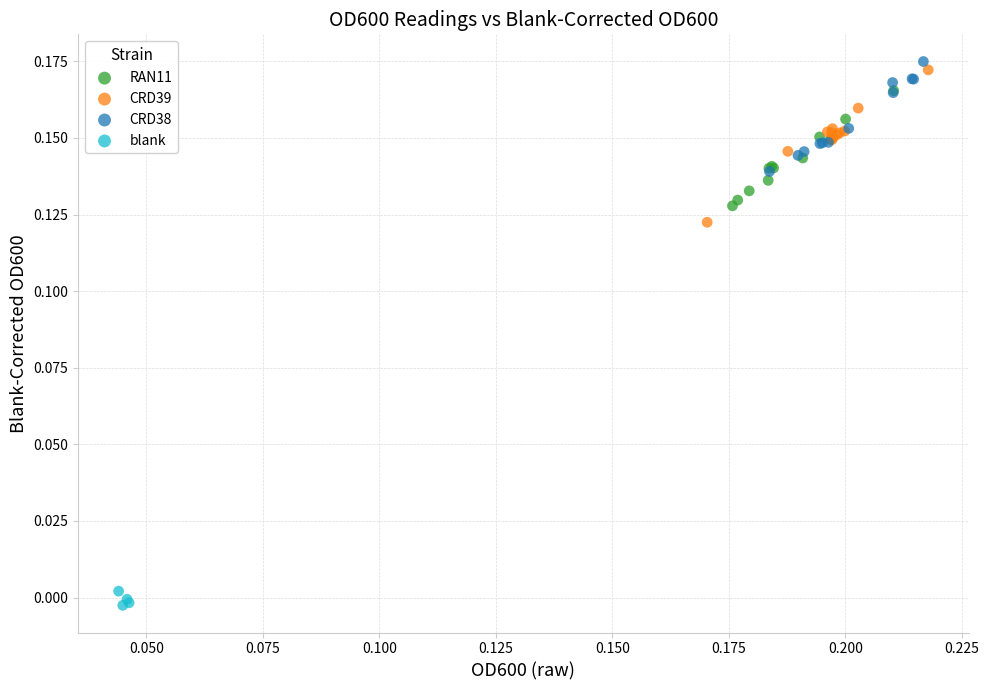

Which series has the widest spread of Y values?

CRD39